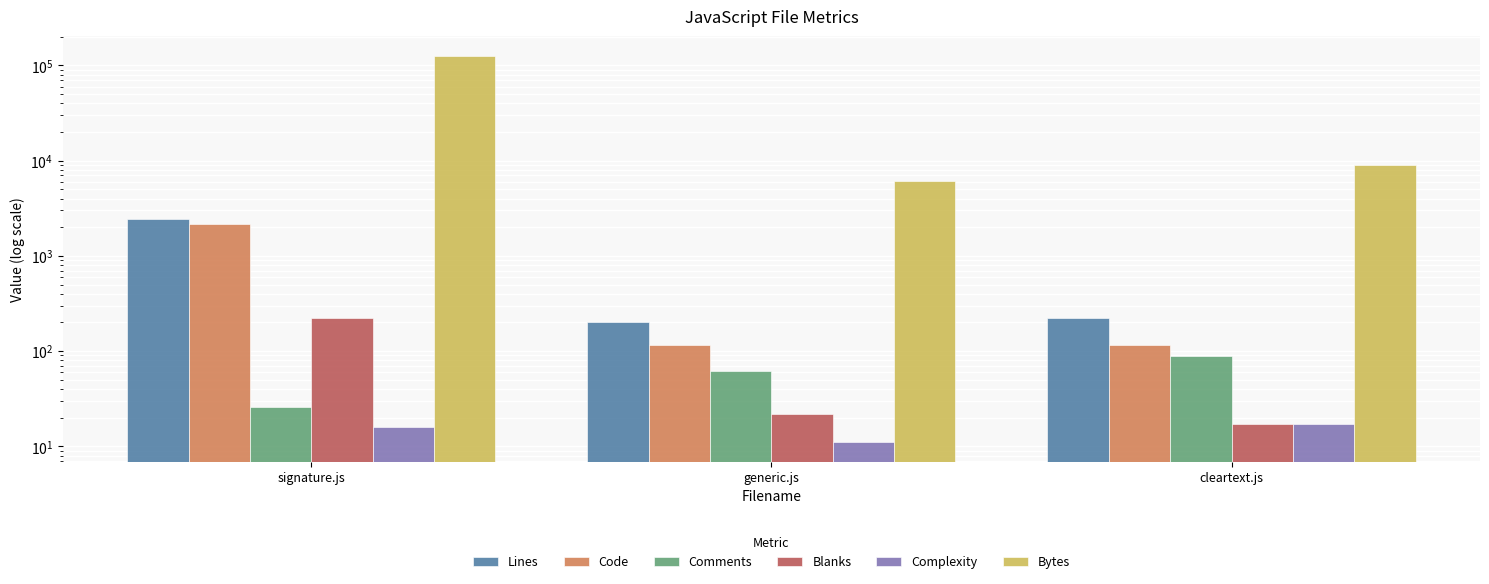

Count the number of data series in this chart.

6